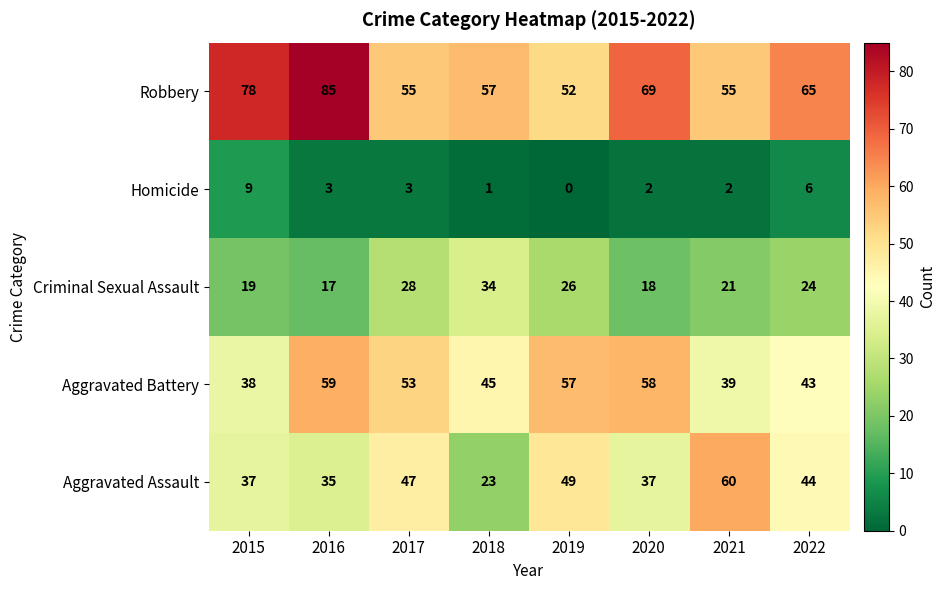

What is the maximum value shown in the chart?

85